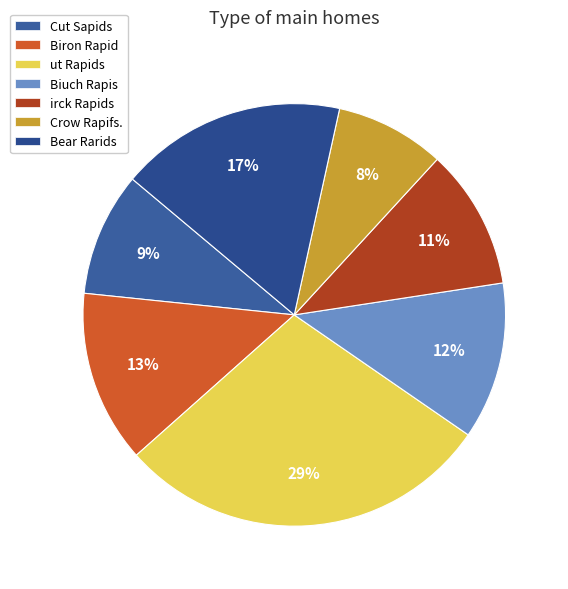

Which has a higher value, Crow Rapifs. or irck Rapids?

irck Rapids